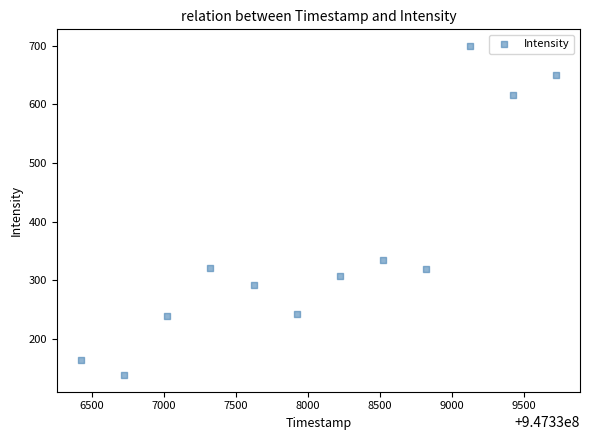

What Y value in the scatter plot is closest to 419?

334.9